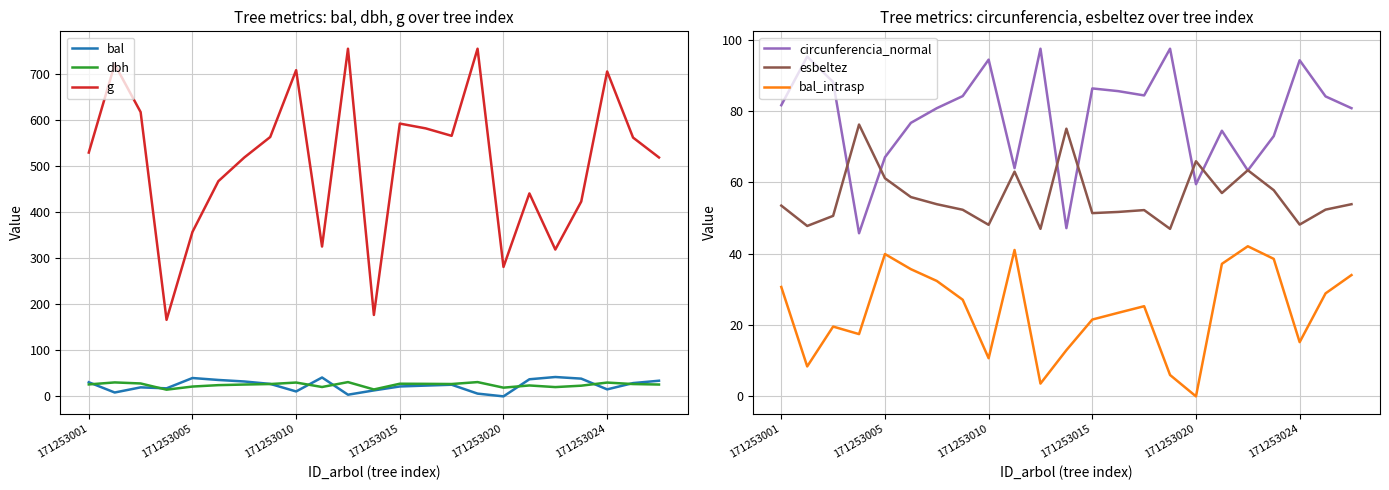

What is the highest value of the bal series?

42.1